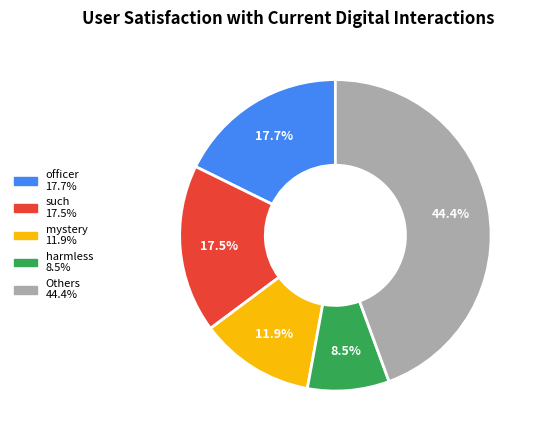

Does any single category account for the majority?

No